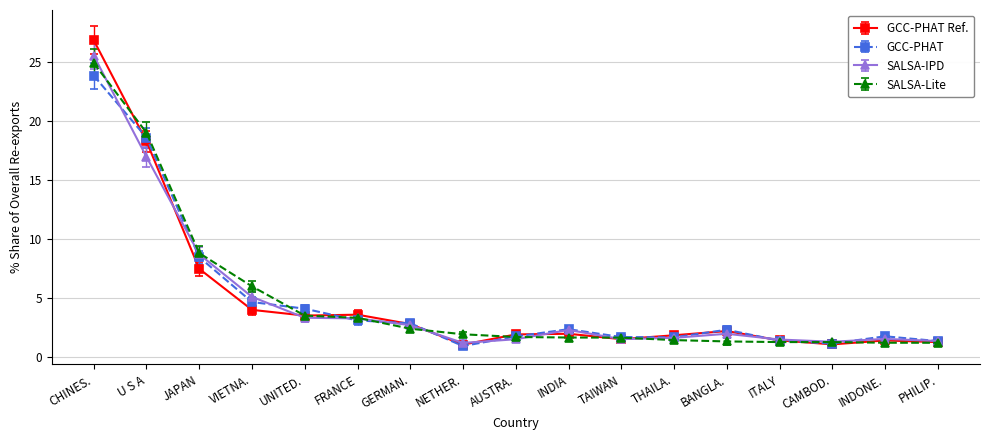

True or false: GCC-PHAT Ref. has more than 0 points higher than both neighbors.

True